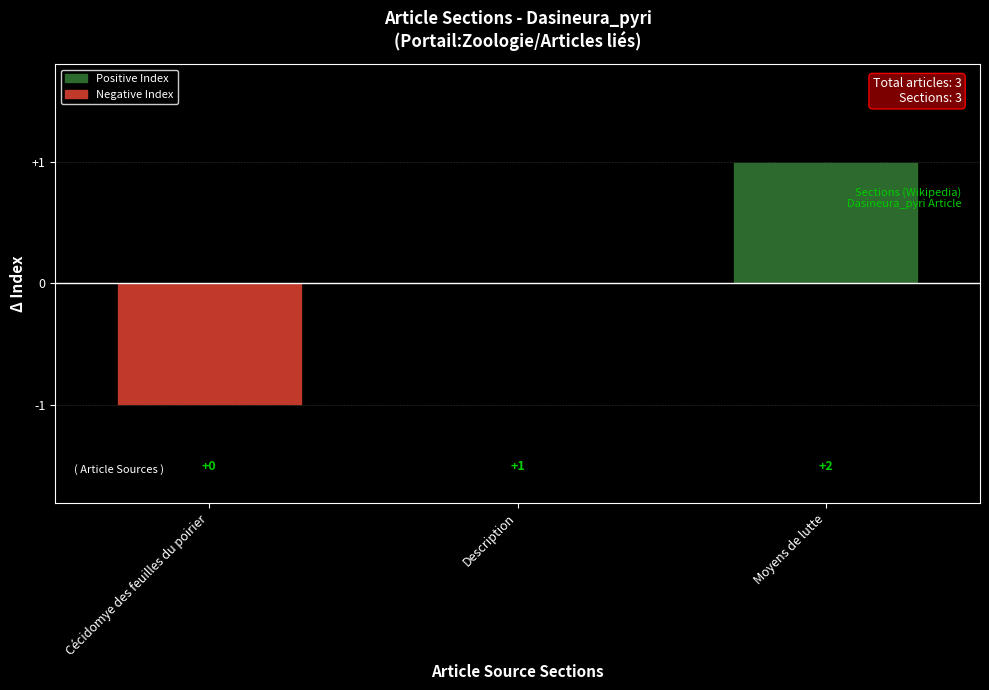

The value at Cécidomye des feuilles du poirier is -1. True or false?

True